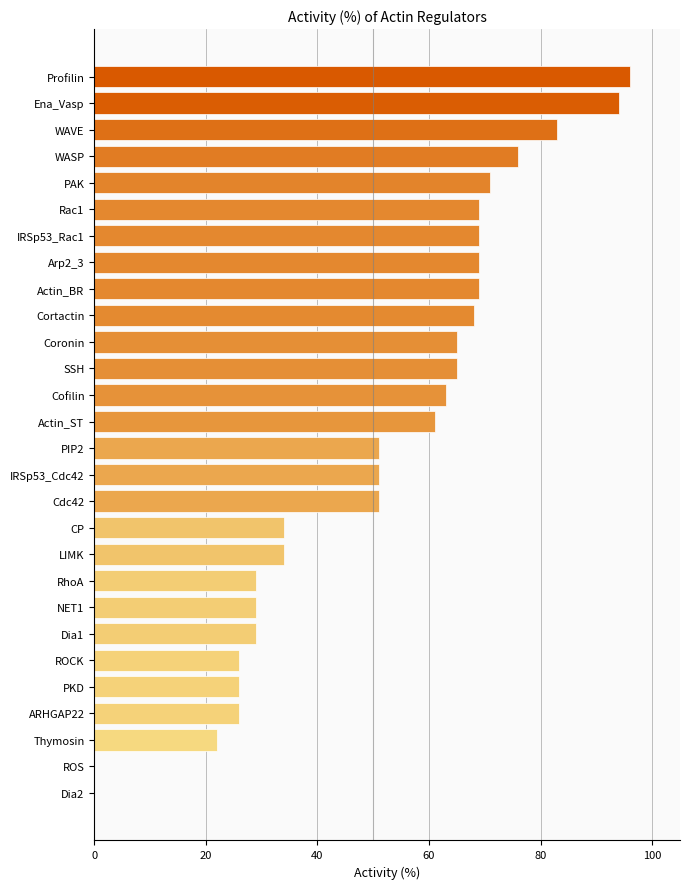

Does the chart contain stacked bars?

No